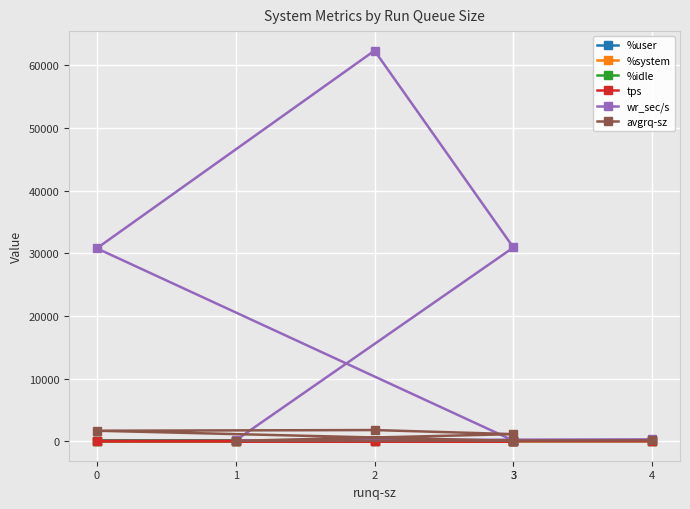

True or false: avgrq-sz and %idle intersect in this chart.

False